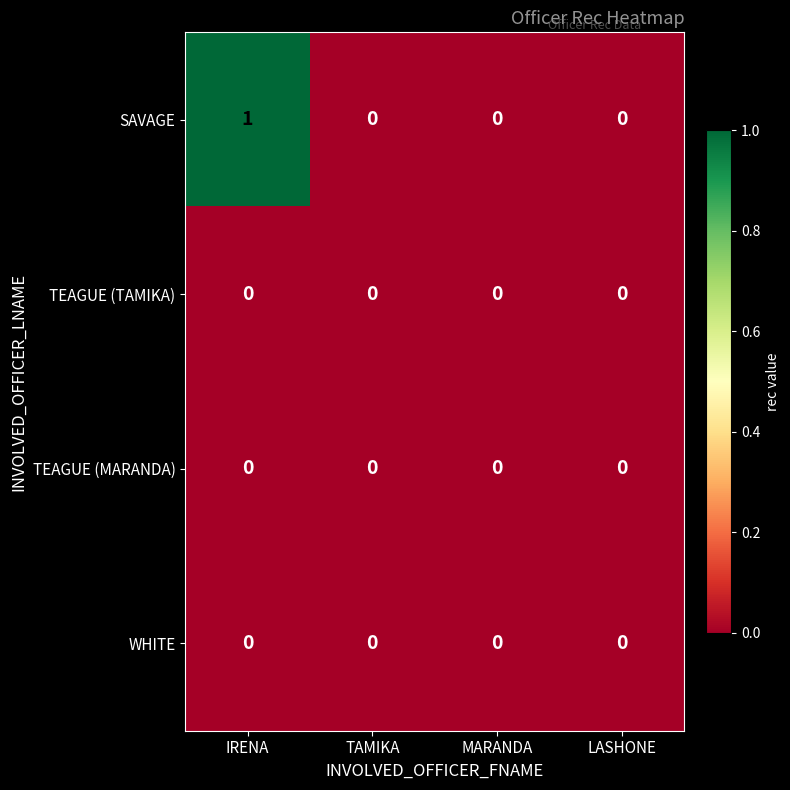

At which category is the sum across all series the highest?

IRENA